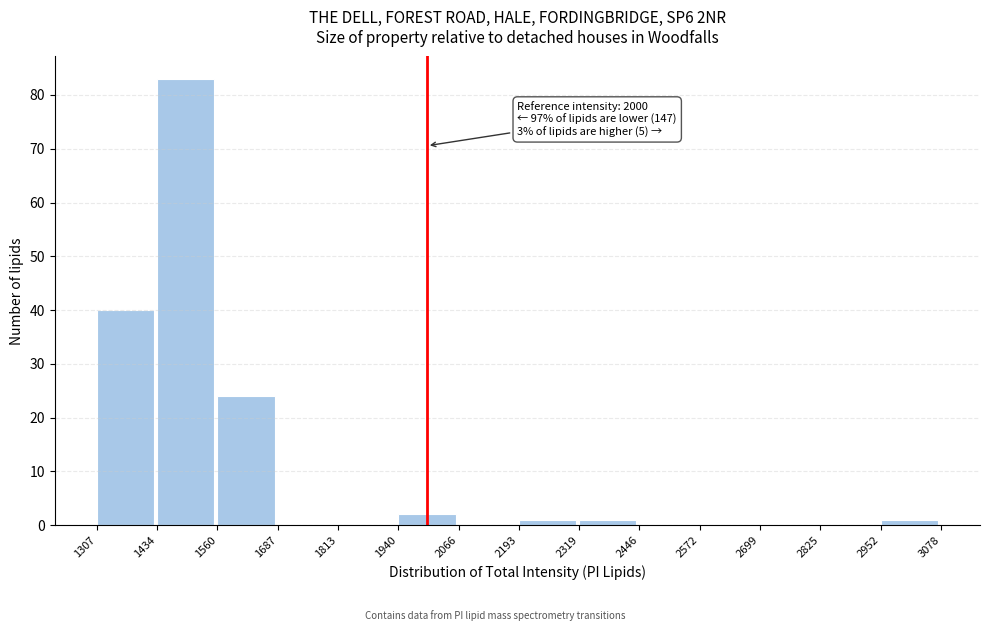

Over which range of the x-axis is the bar tallest?

1434 to 1560